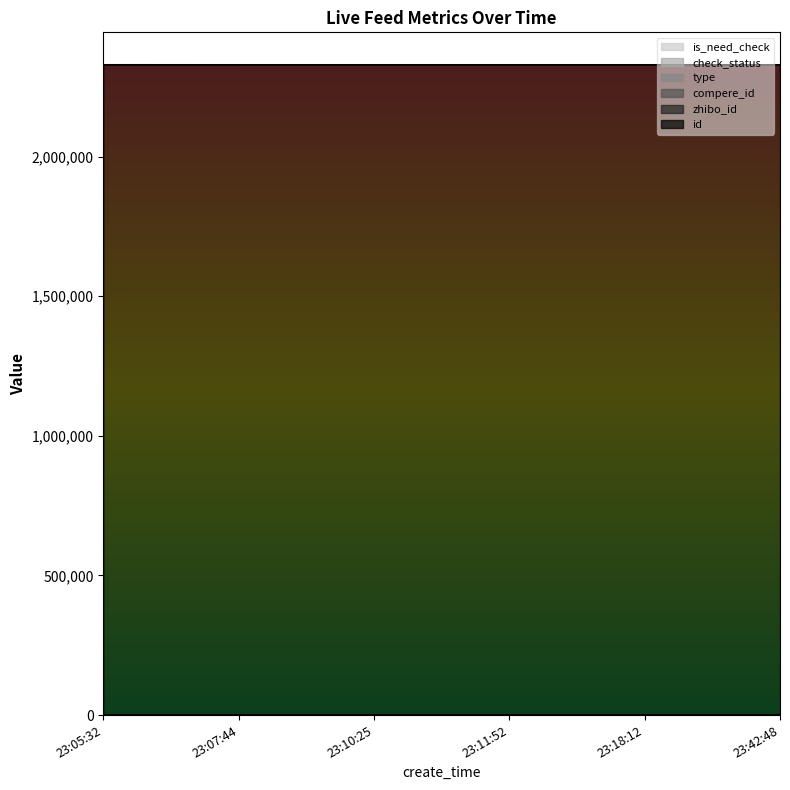

The check_status series shows 0 at 23:42:48. True or false?

False